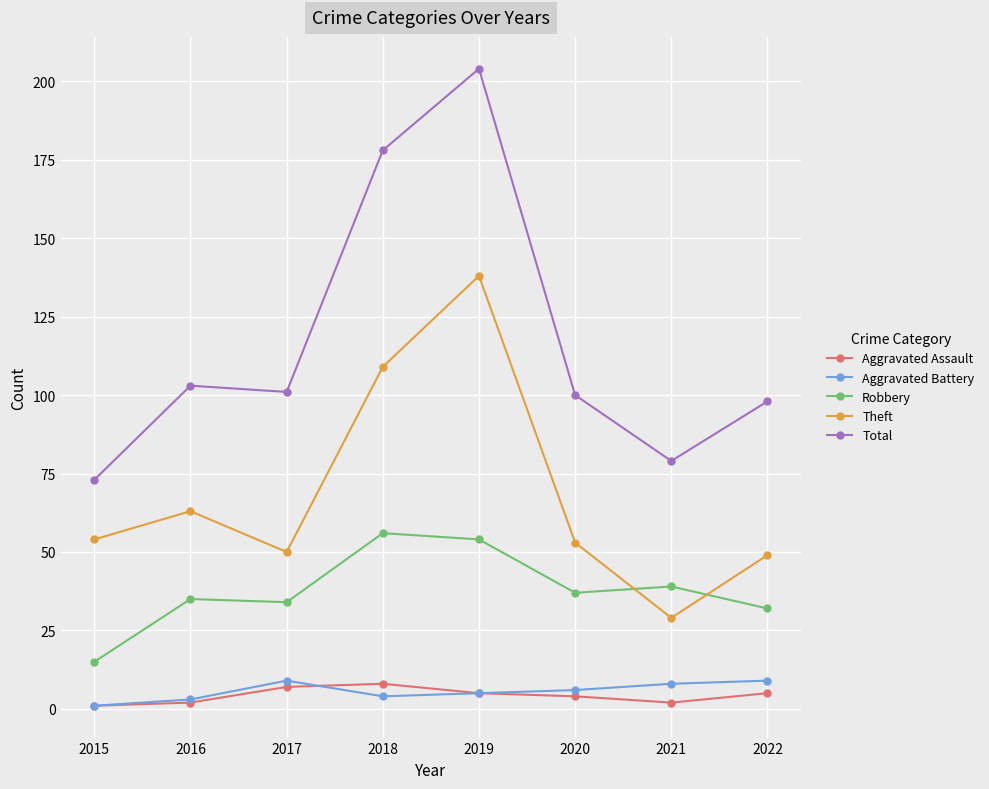

What are all the series names shown in the legend?

Aggravated Assault, Aggravated Battery, Robbery, Theft, Total